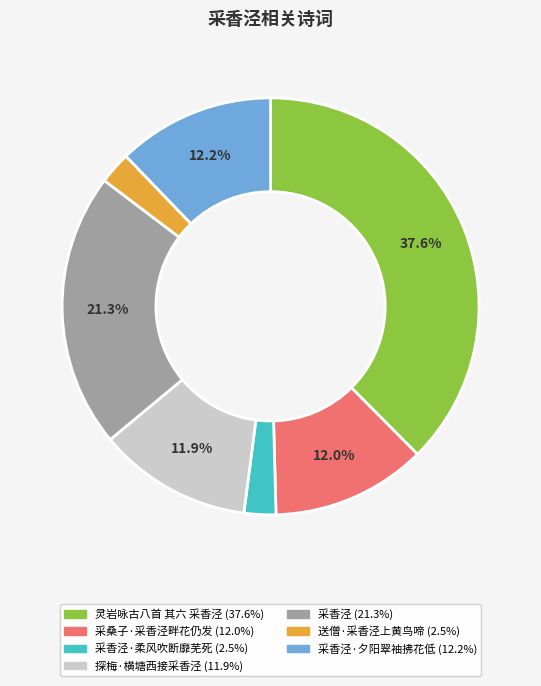

Does any single category account for the majority?

No